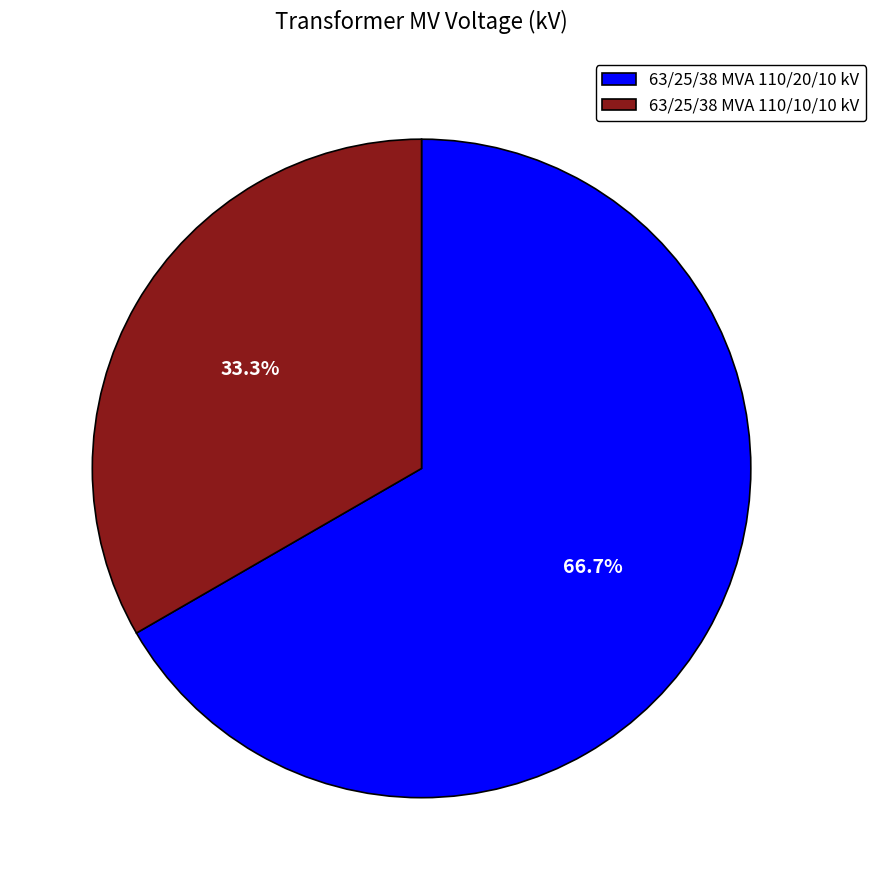

Is it true that 63/25/38 MVA 110/20/10 kV is 55% of the pie?

False